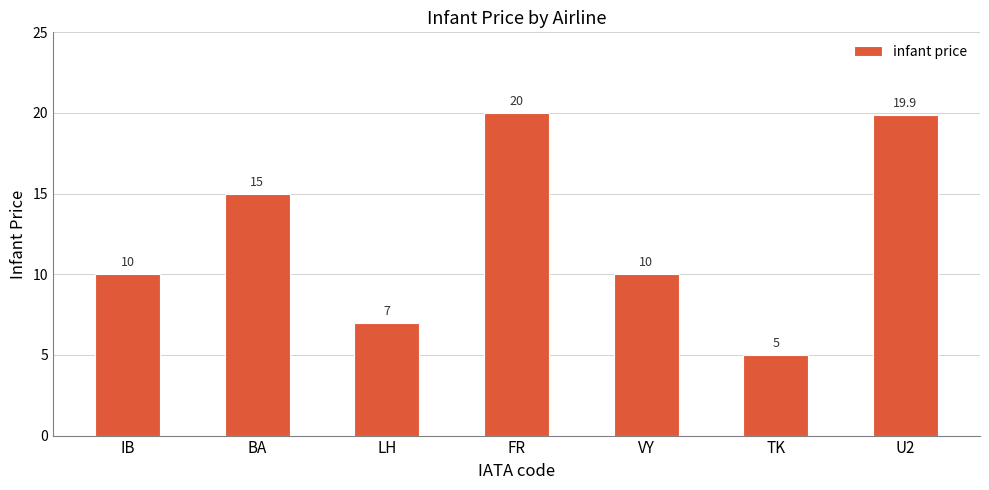

What is the ratio of the value at FR to the value at TK?

4.0